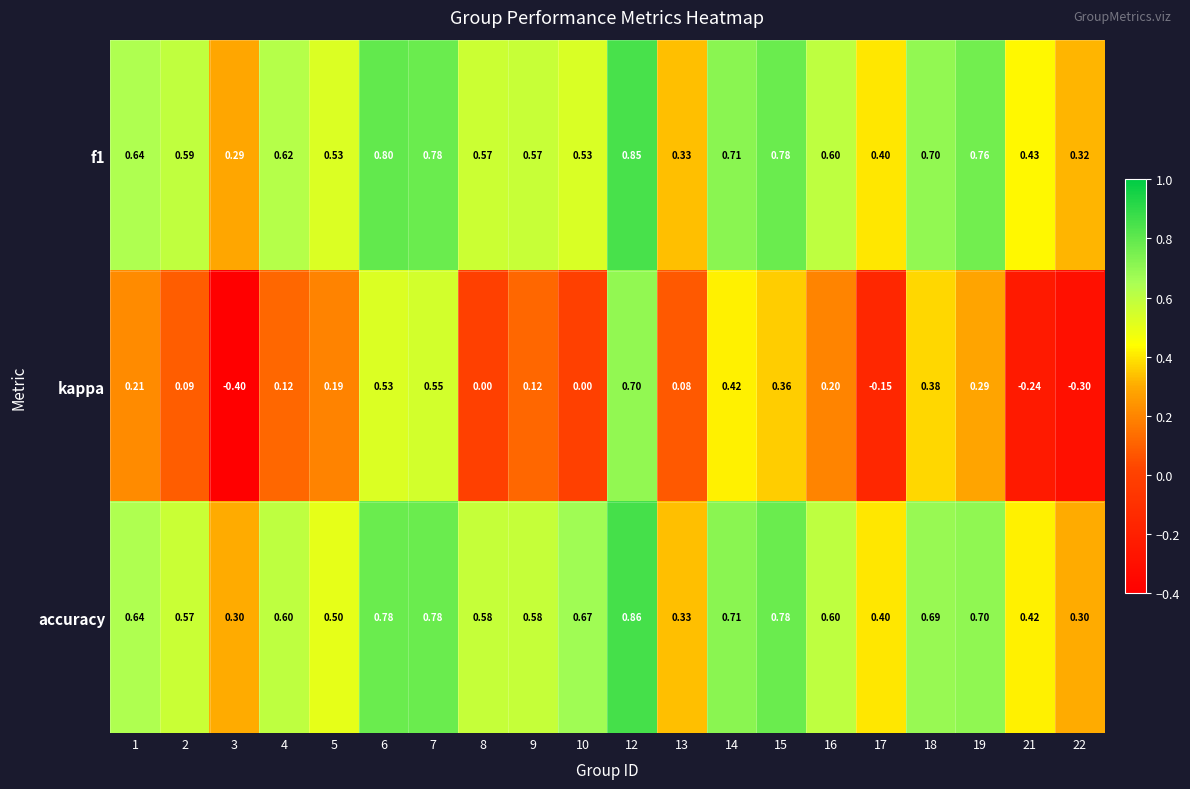

Which series has the largest range (max minus min)?

kappa